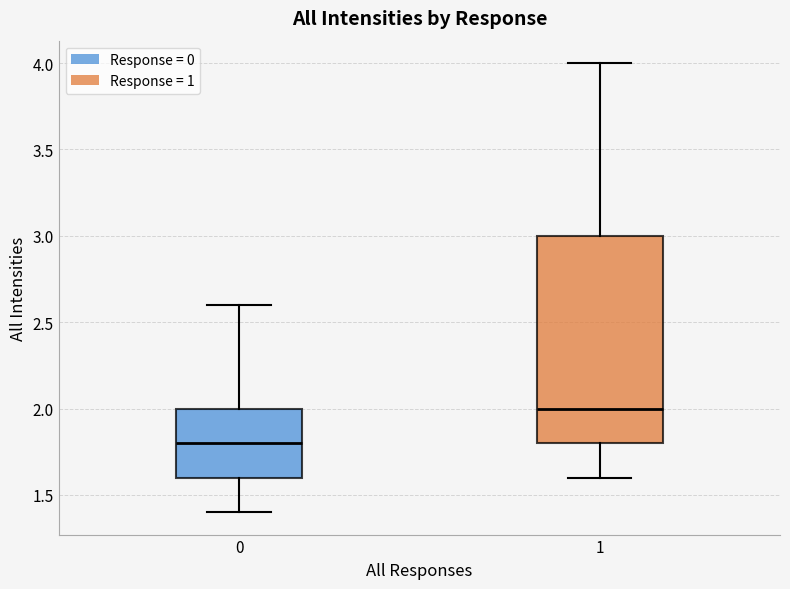

Comparing the boxes themselves (not the whiskers), which one is the tallest?

1